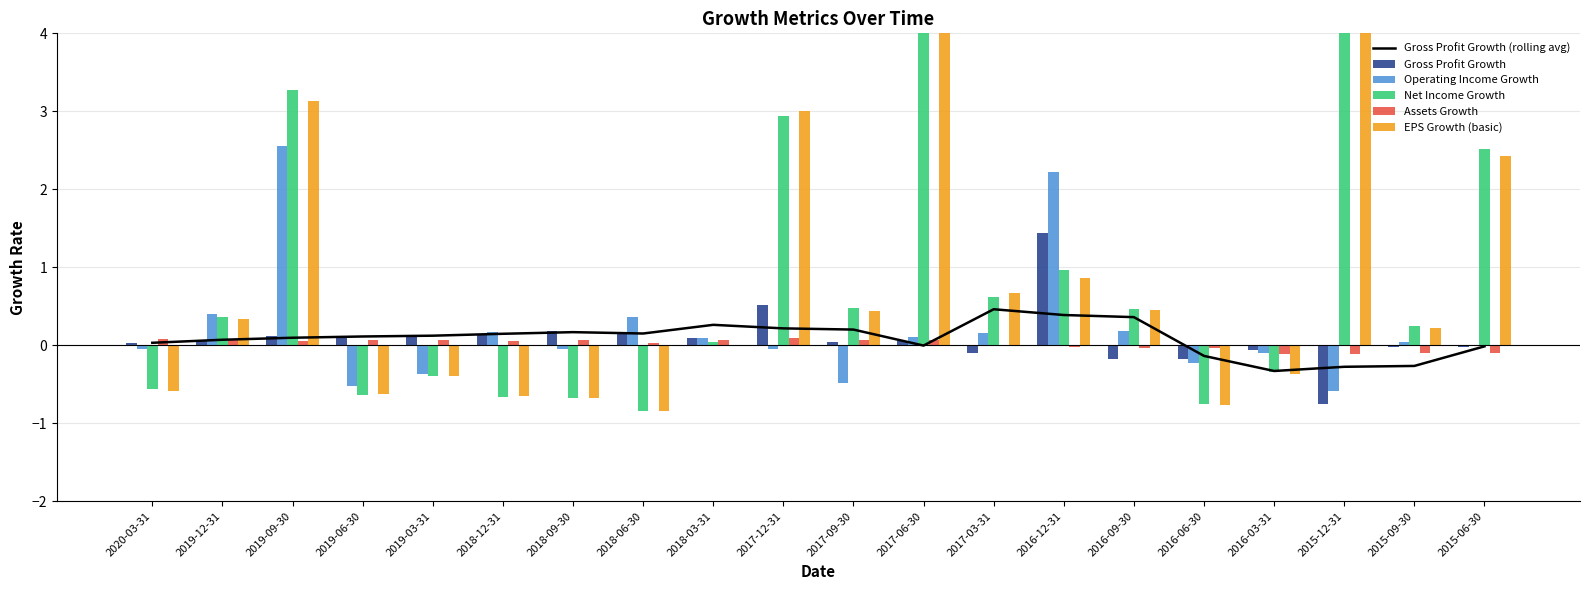

What is the label of the 4th bar from the right?

2016-03-31